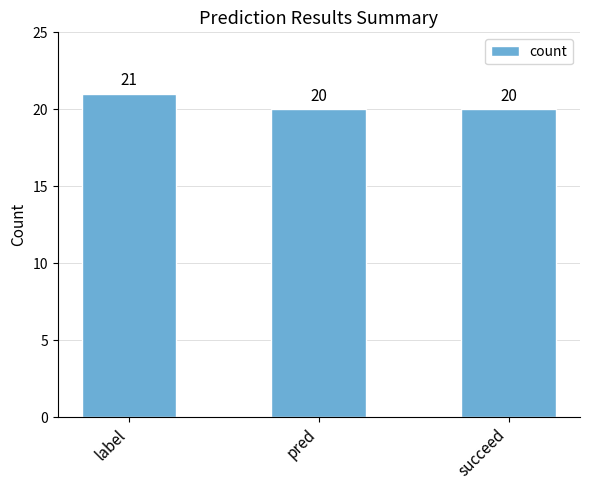

Reading left to right, what are all the values shown in this chart?

21	20	20